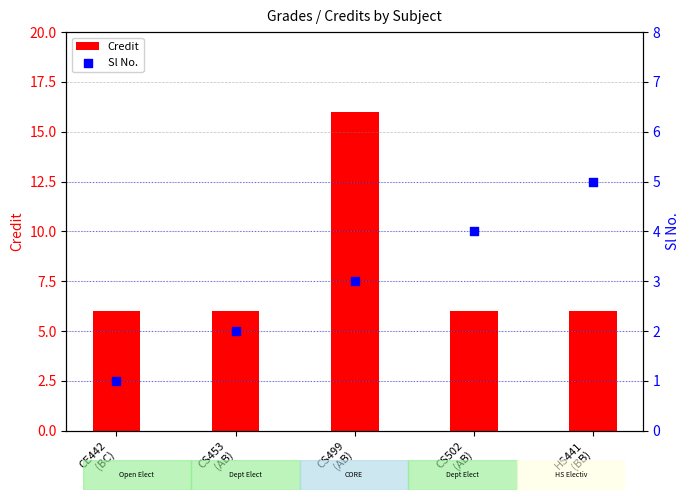

Which series contains the lowest Y value?

Sl No.